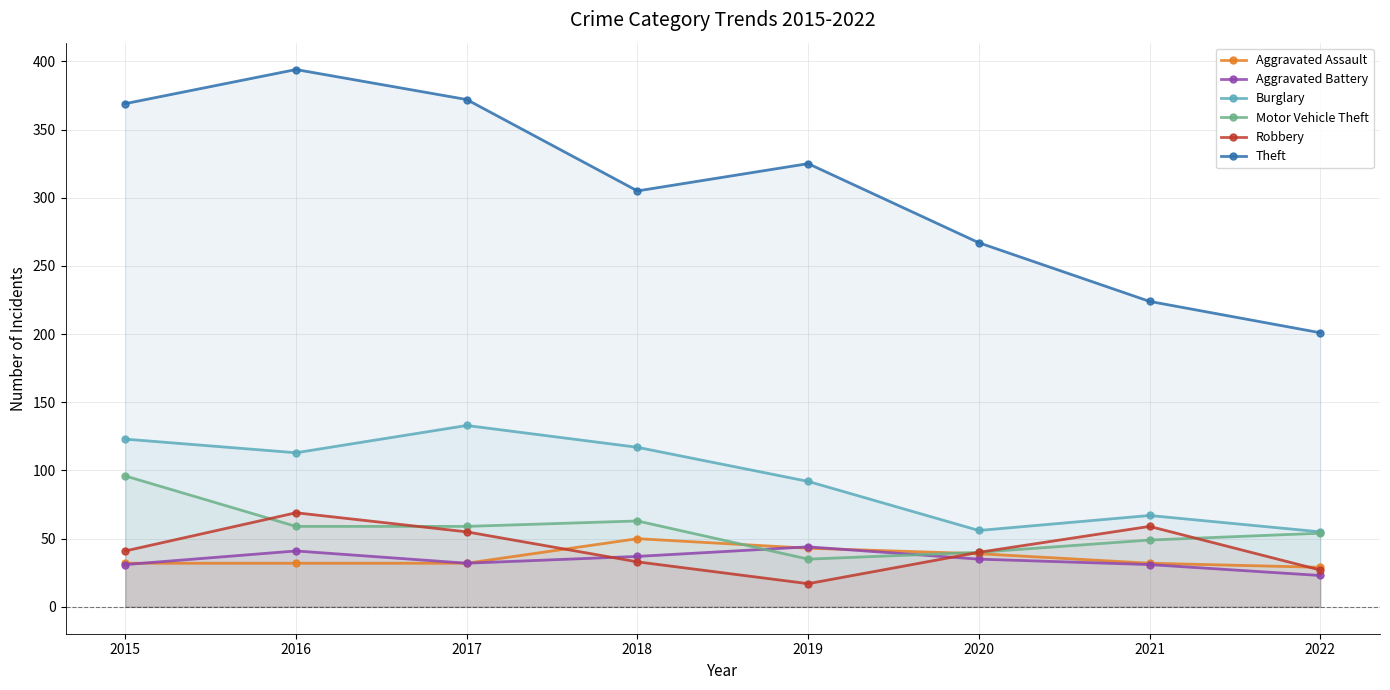

At which label does Theft reach its minimum?

2022